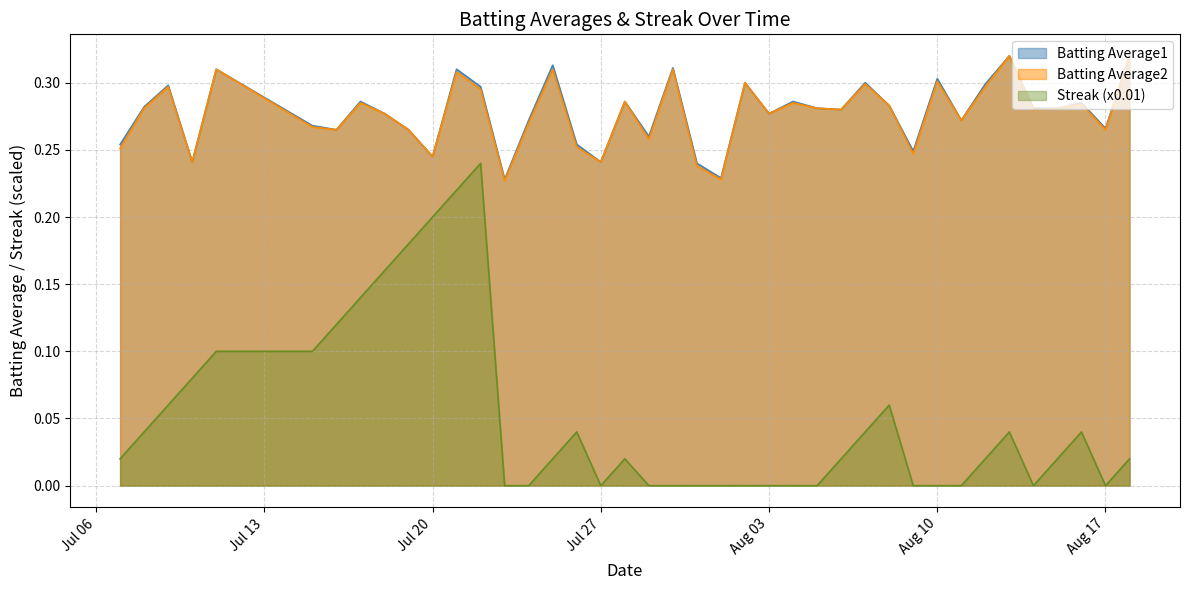

True or false: Batting Average2 has a value of 0.5 at Aug 03.

False